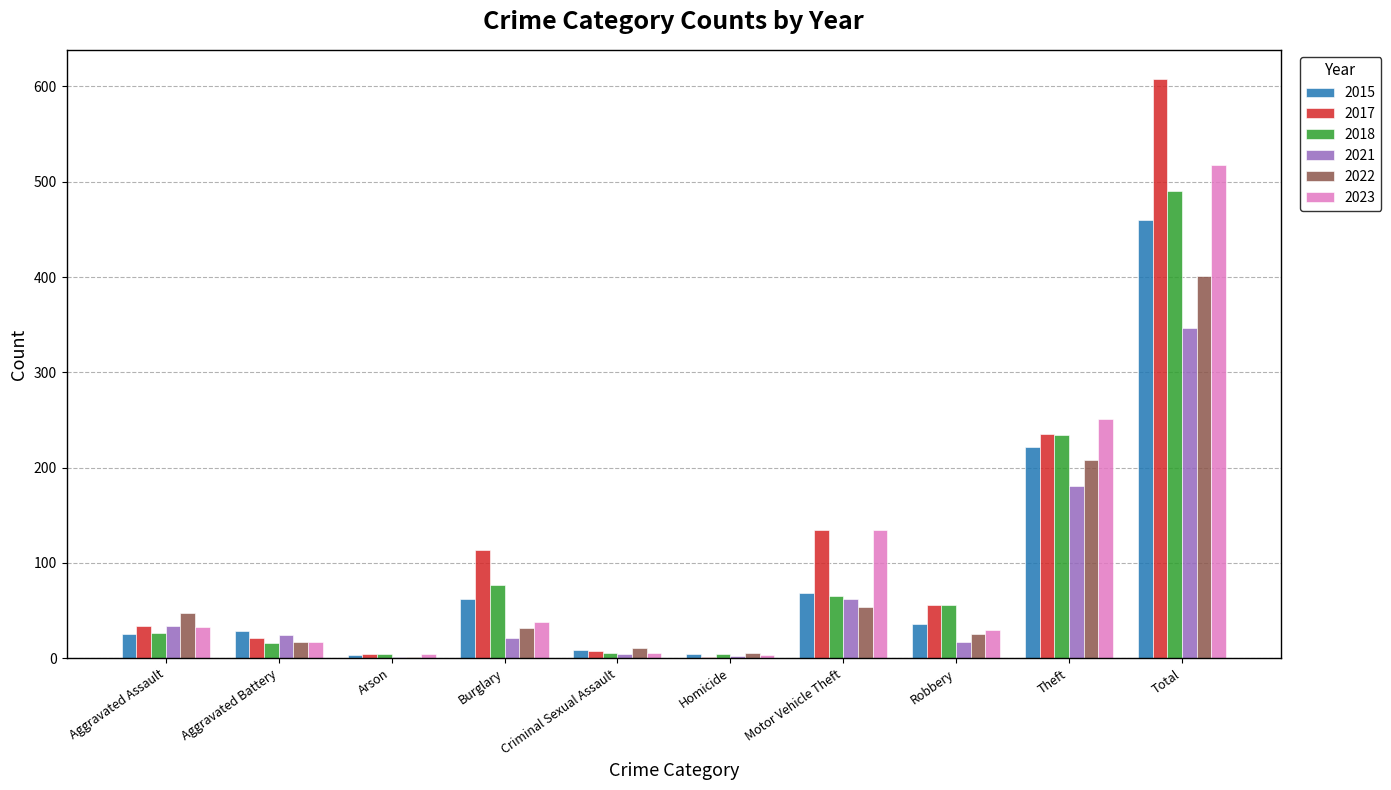

True or false: 2017 has a value of 74 at Motor Vehicle Theft.

False